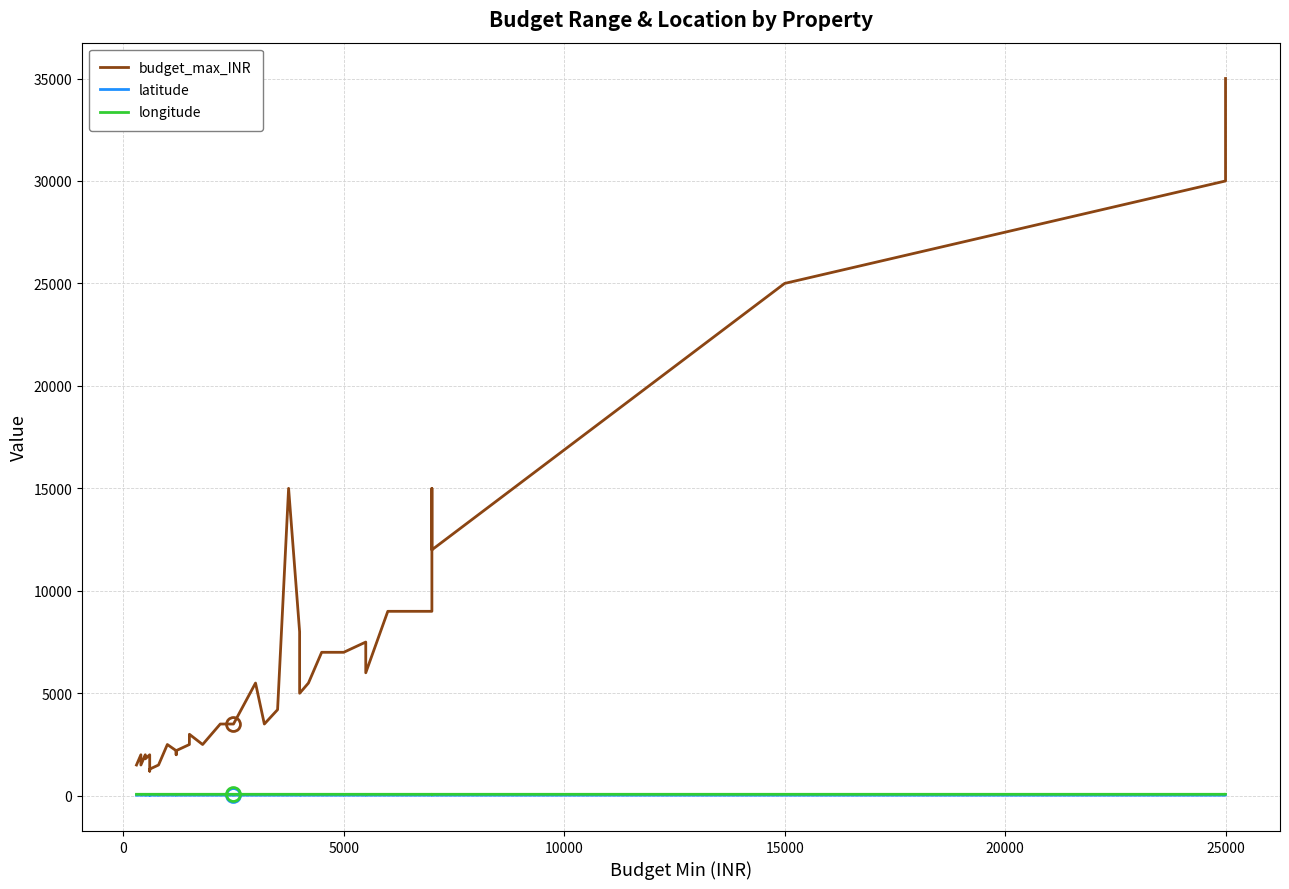

Is it true that budget_max_INR equals 2446.6 at 20?

False